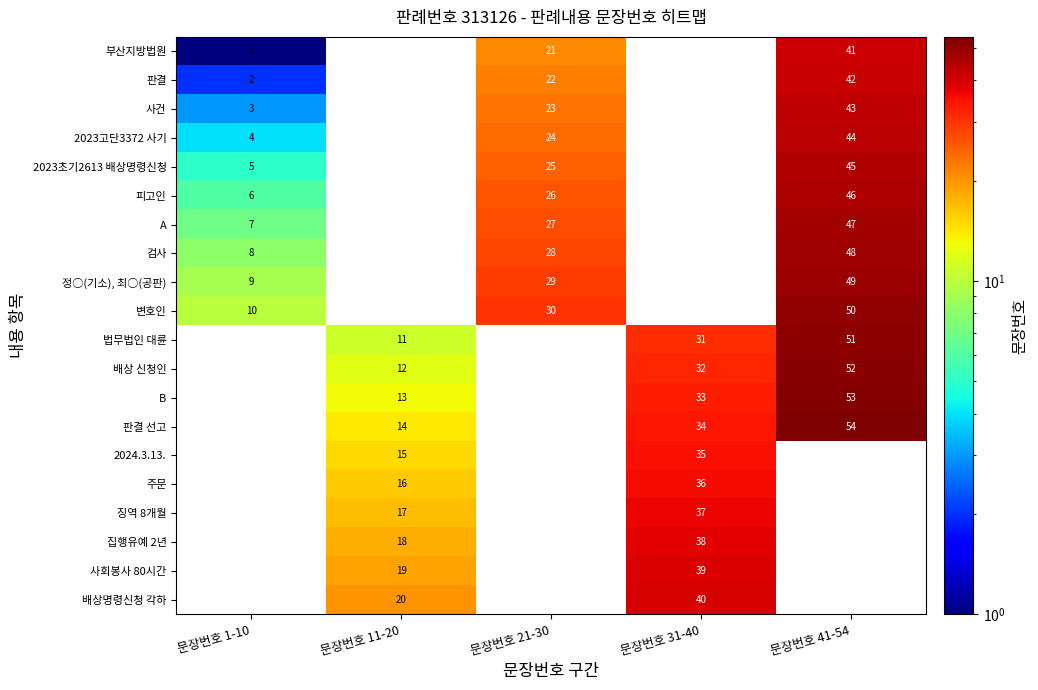

Is it true that 정○(기소), 최○(공판) equals 9 at 문장번호 1-10?

True